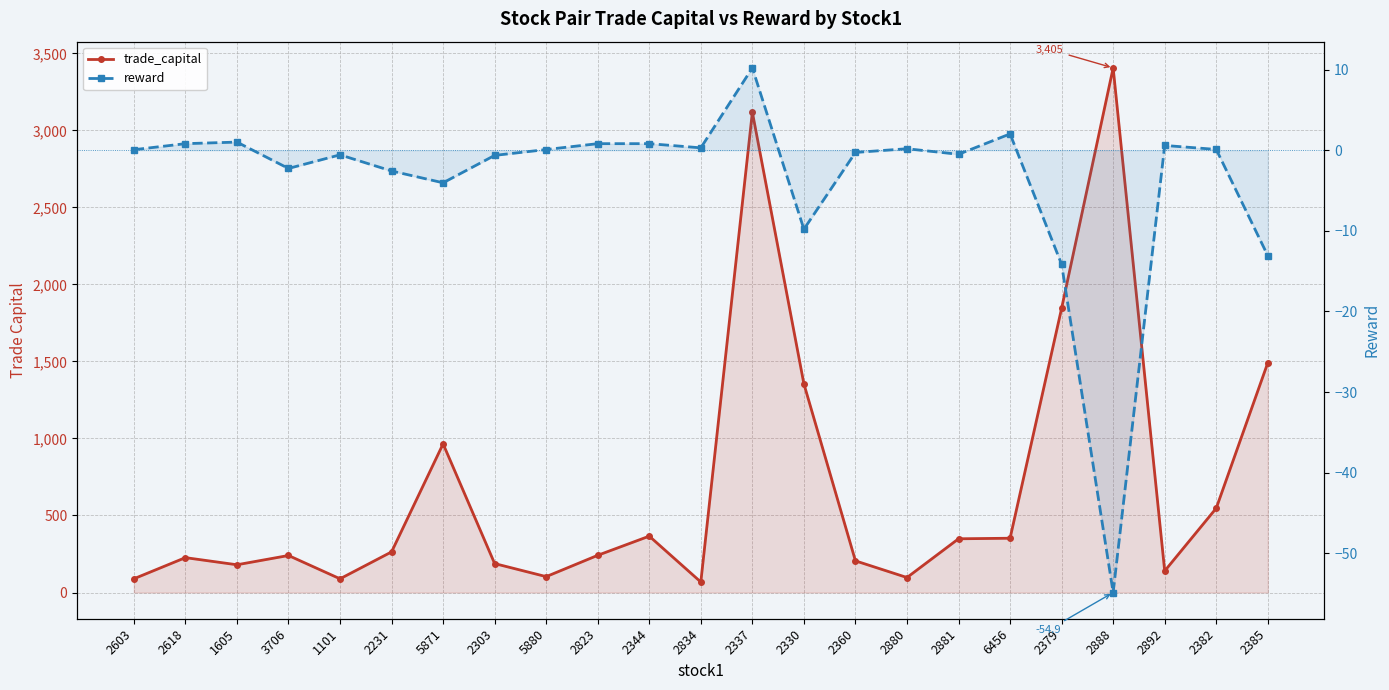

What is the spread (max minus min) of values at 2888?

3460.2